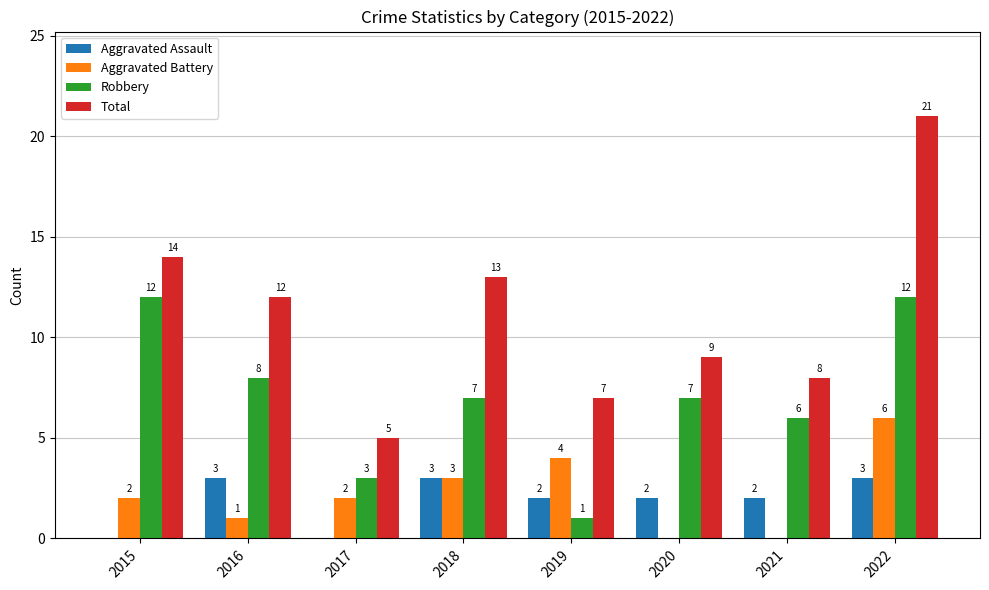

What is the total value across all series at 2017?

10